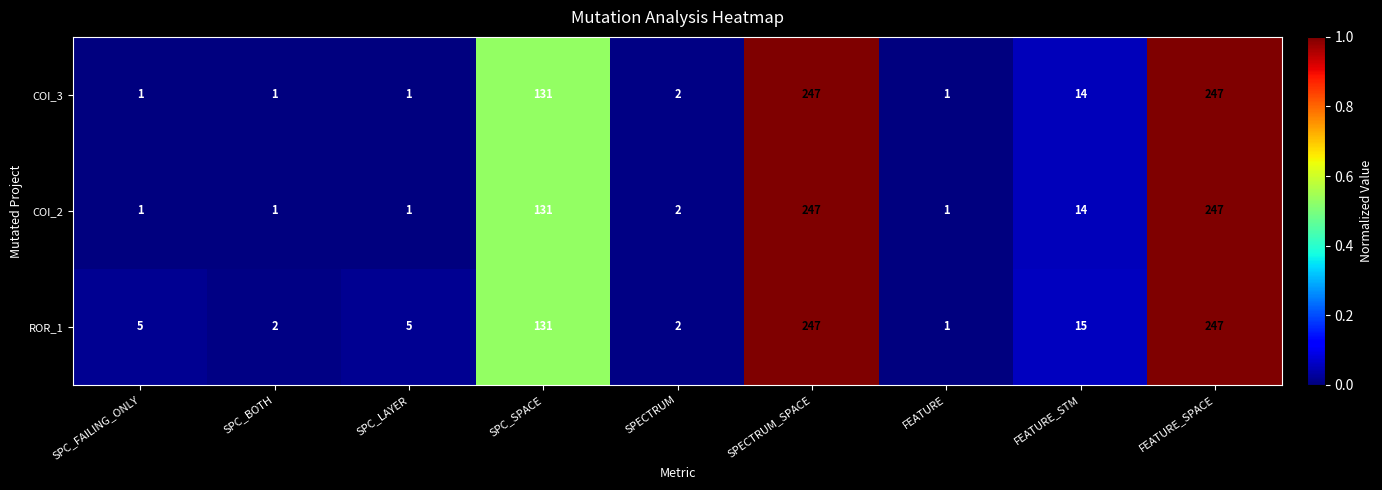

Reading left to right, transcribe all the data shown in this chart.

COI_3: SPC_FAILING_ONLY=1	SPC_BOTH=1	SPC_LAYER=1	SPC_SPACE=131	SPECTRUM=2	SPECTRUM_SPACE=247	FEATURE=1	FEATURE_STM=14	FEATURE_SPACE=247
COI_2: SPC_FAILING_ONLY=1	SPC_BOTH=1	SPC_LAYER=1	SPC_SPACE=131	SPECTRUM=2	SPECTRUM_SPACE=247	FEATURE=1	FEATURE_STM=14	FEATURE_SPACE=247
ROR_1: SPC_FAILING_ONLY=5	SPC_BOTH=2	SPC_LAYER=5	SPC_SPACE=131	SPECTRUM=2	SPECTRUM_SPACE=247	FEATURE=1	FEATURE_STM=15	FEATURE_SPACE=247